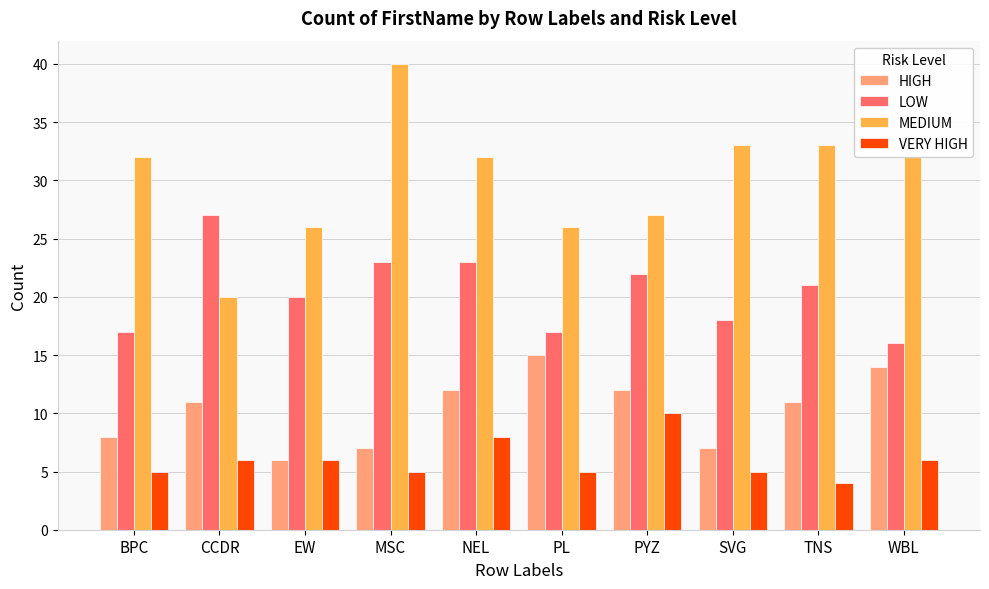

What is the difference between the maximum and second lowest values in the HIGH series?

8